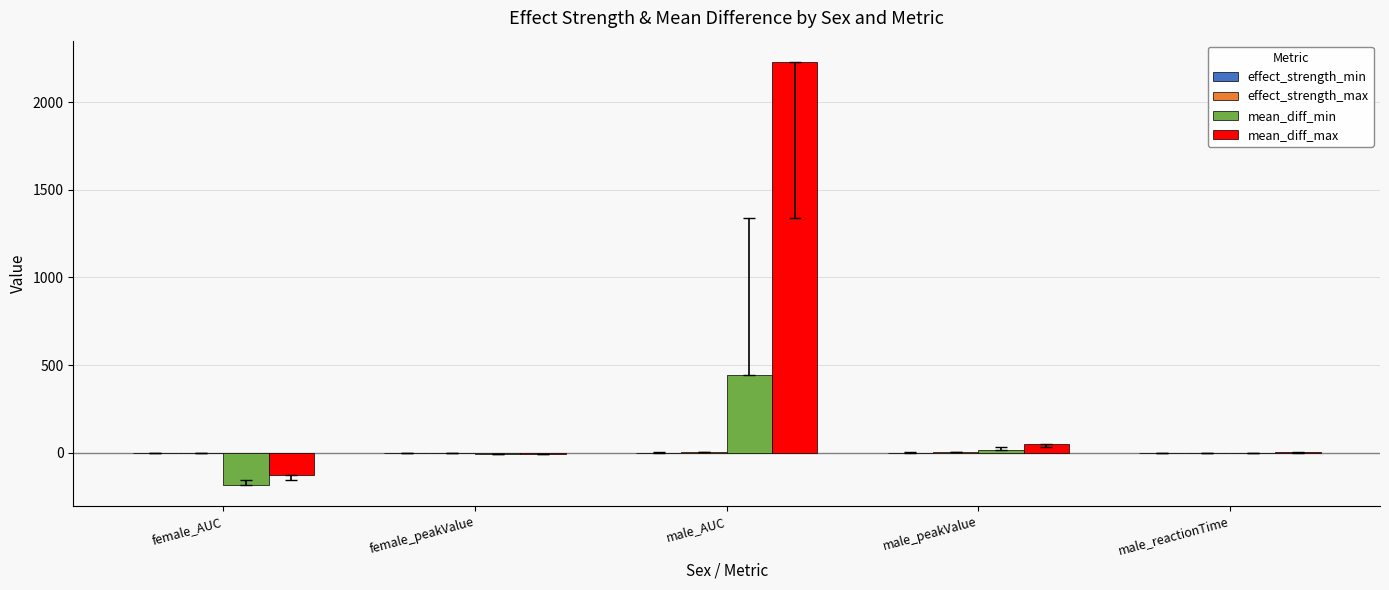

What is the greatest value displayed?

2229.6